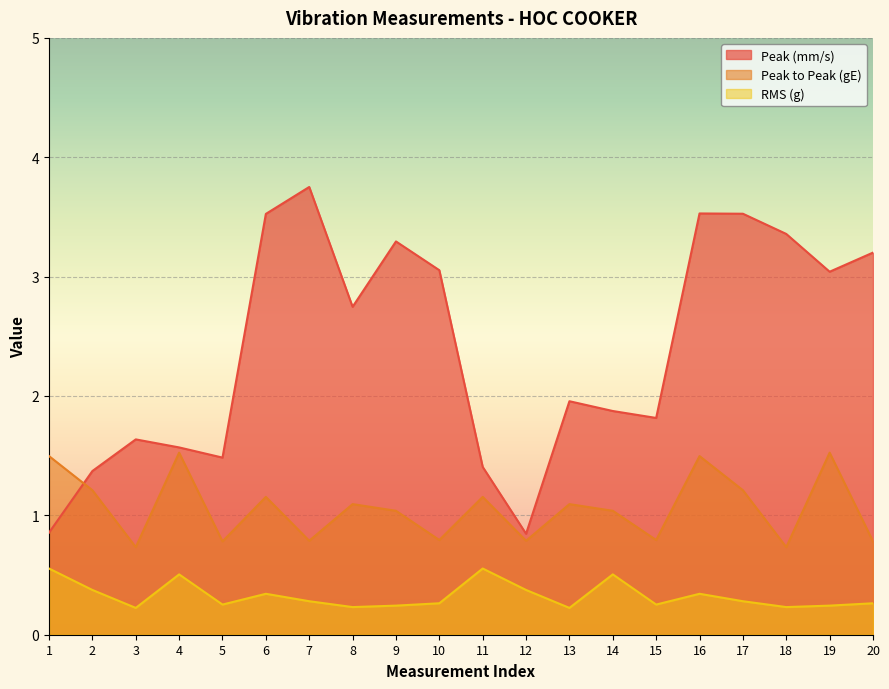

At which category does Peak to Peak (gE) reach its first local peak?

4